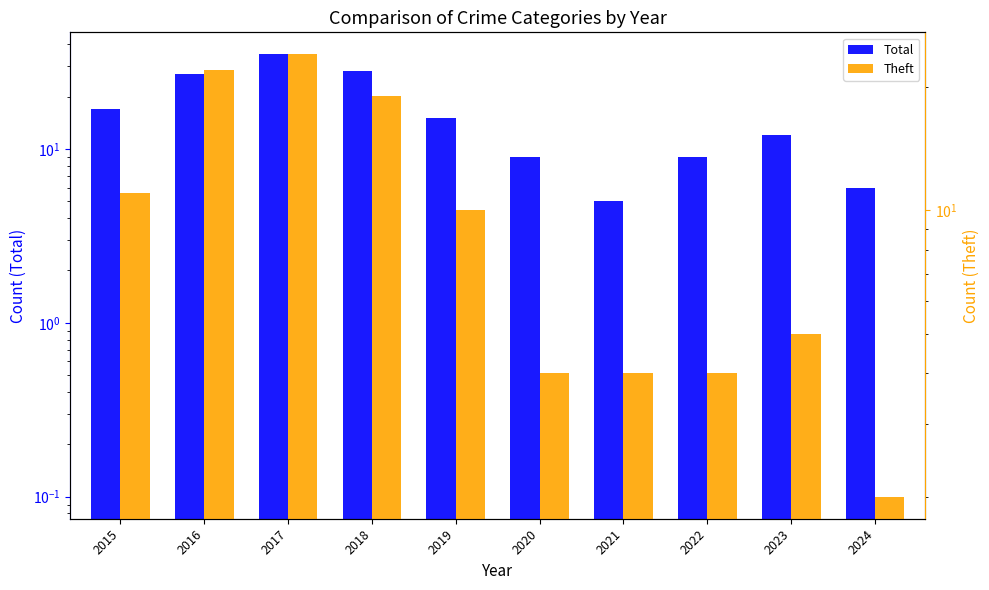

What is the average value of the Aggravated Battery series?

1.2